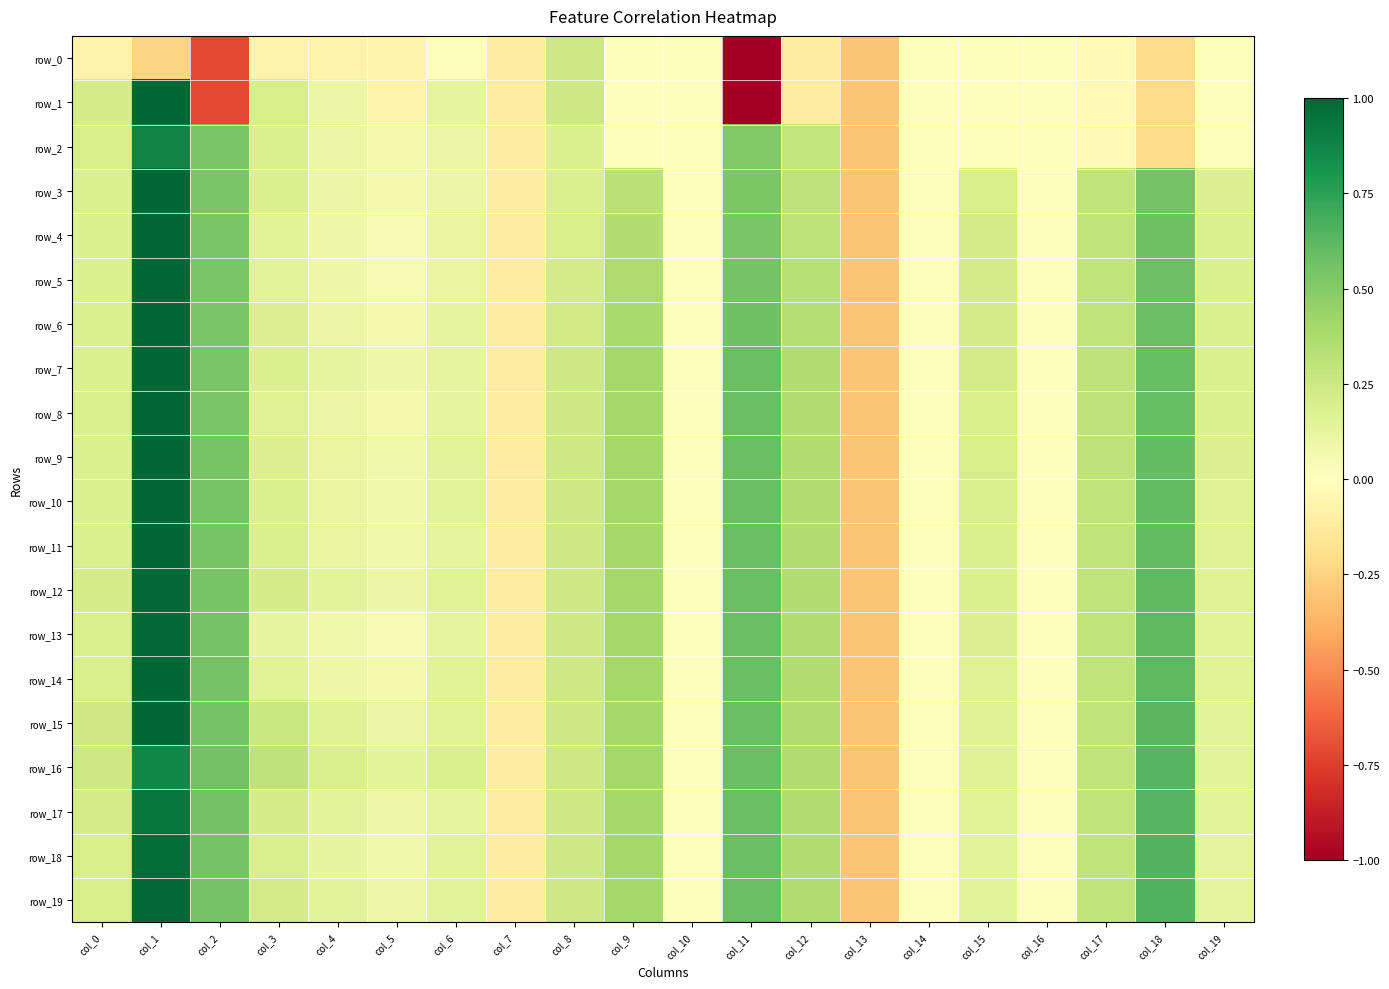

True or false: row_2 has a value of 0.3 at col_3.

False